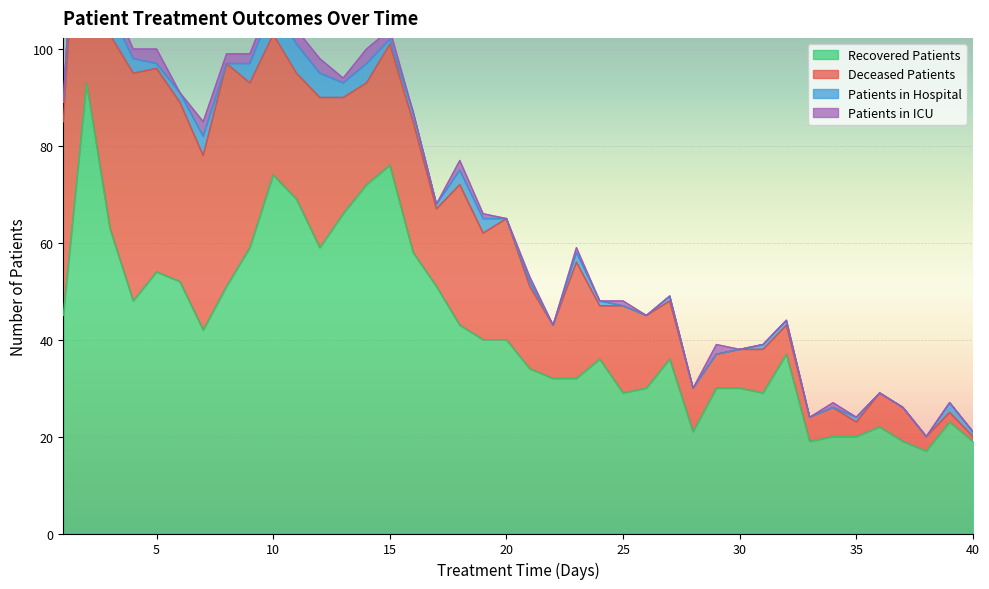

Which series has the largest range (max minus min)?

recovered_patients